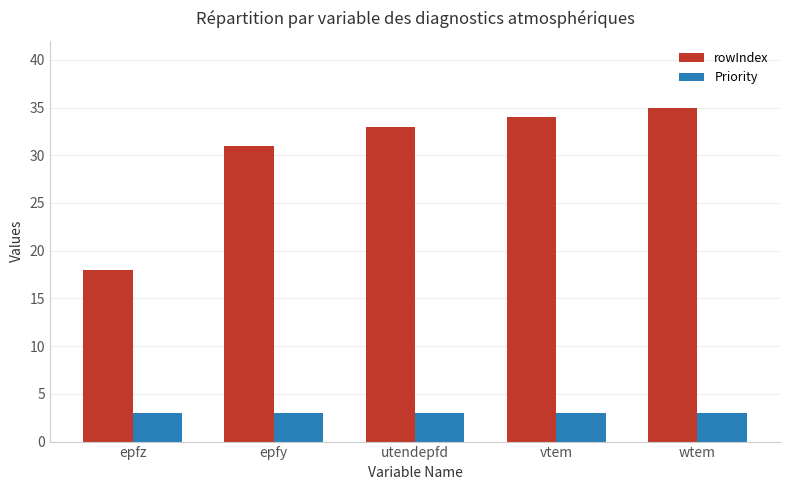

At which category is the sum across all series the highest?

wtem